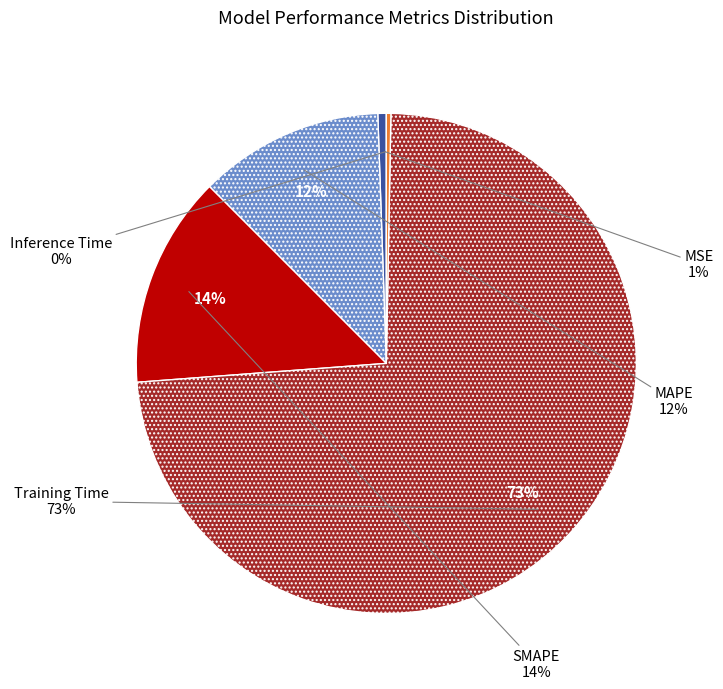

Count the number of slices in the pie.

5